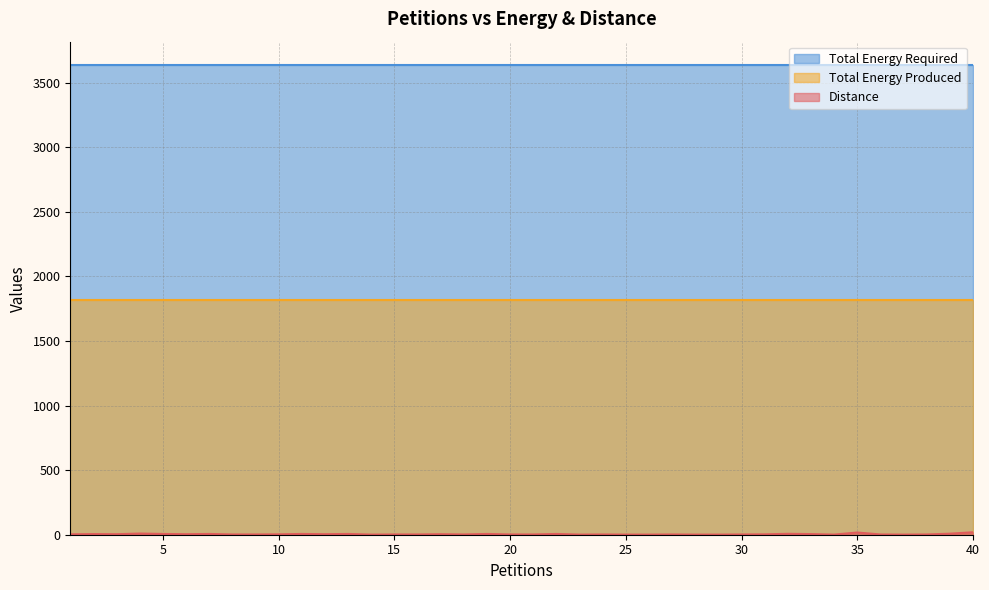

Which series has the largest range (max minus min)?

Distance